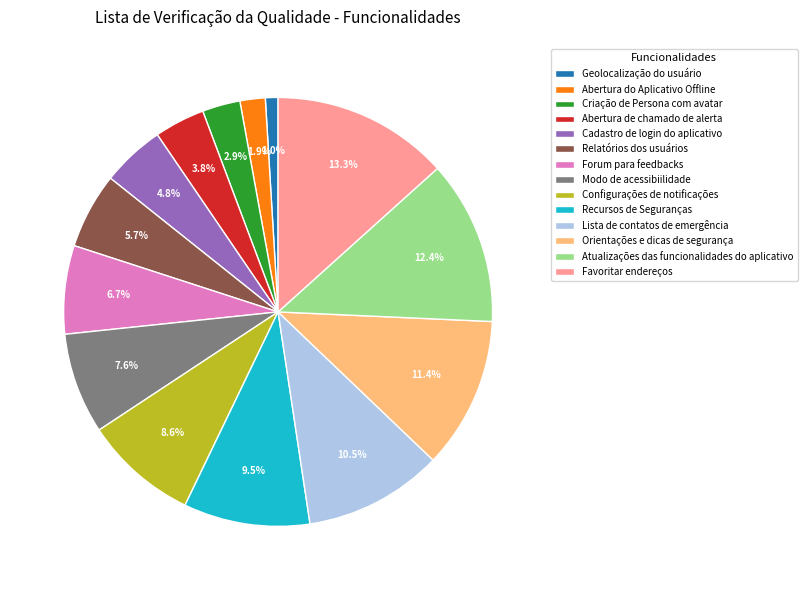

How many slices are in this pie chart?

14